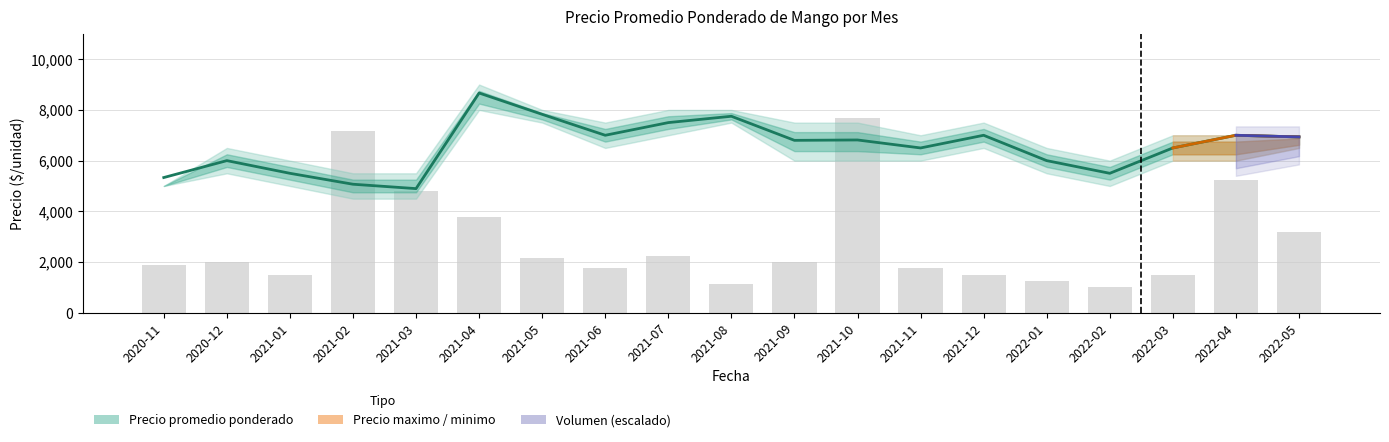

What is the sum of all Volumen (escalado) values?

53507.5